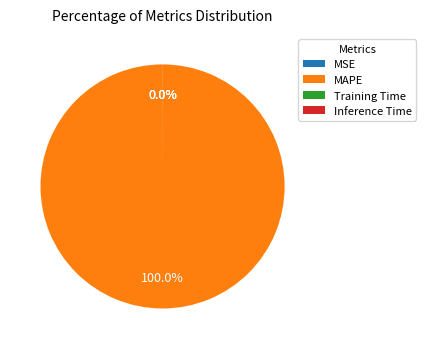

Which slice represents more than half of the pie?

MAPE